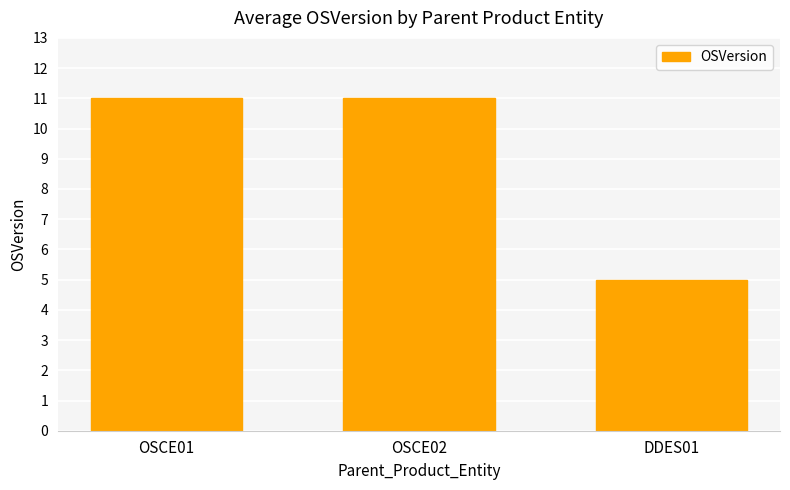

Read the value at OSCE01.

11